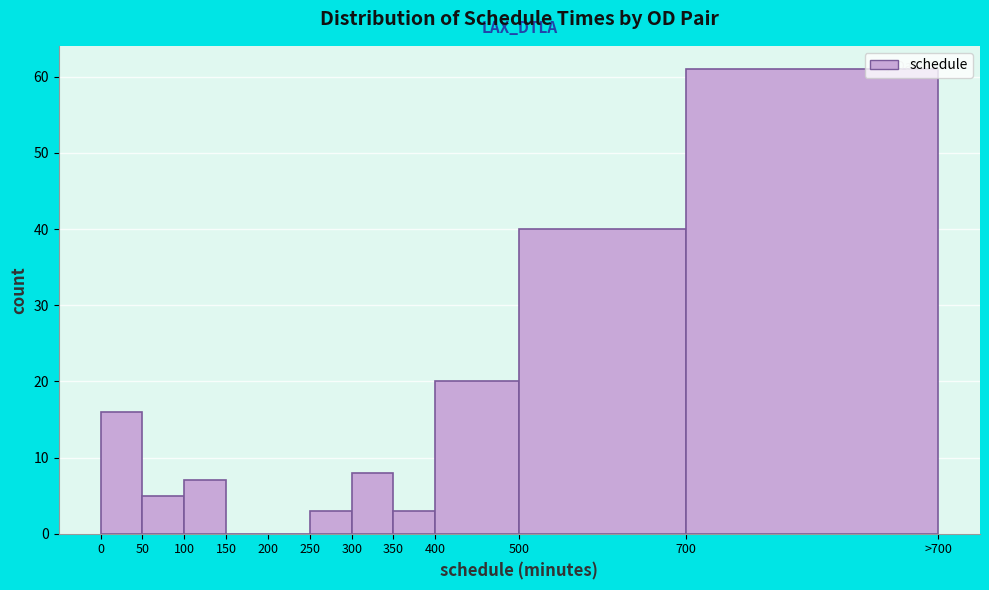

Reading left to right, extract all data points from this chart.

0=16	50=5	100=7	150=0	200=0	250=3	300=8	350=3	400=20	500=40	700=61